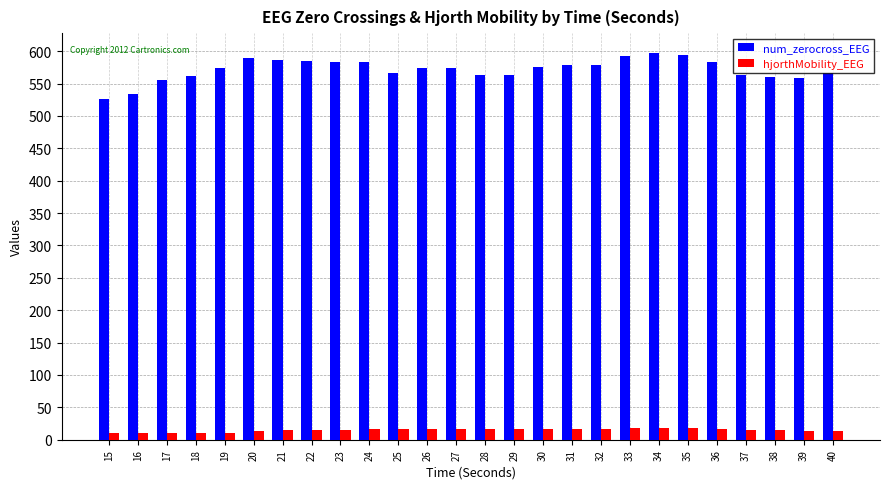

What is the difference between the highest and lowest values at 22?

570.0